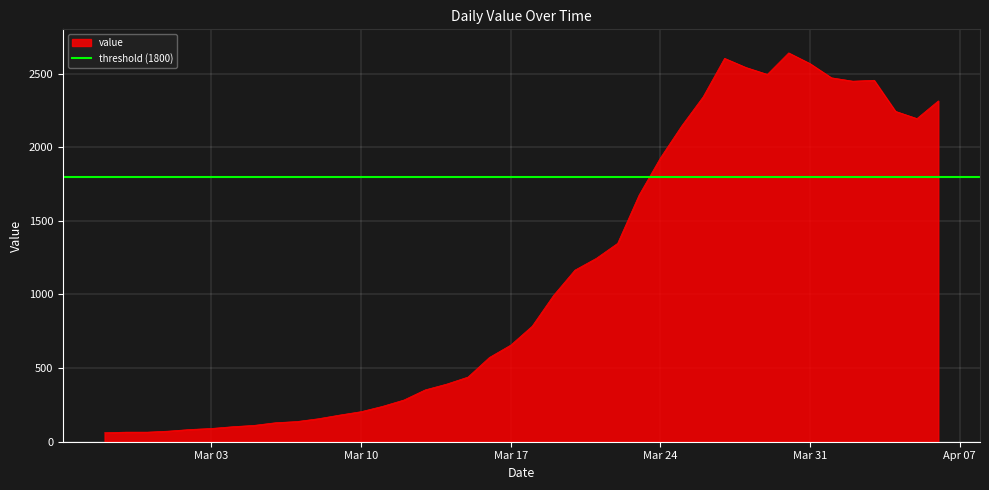

What is the label of the 14th point from the right?

Mar 24